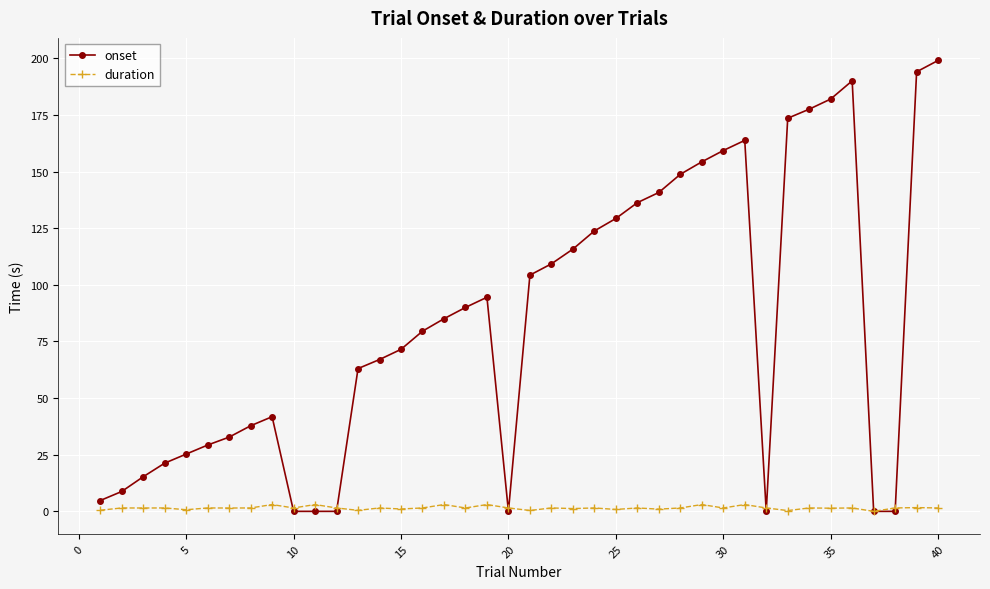

What is the maximum value shown in the chart?

199.1